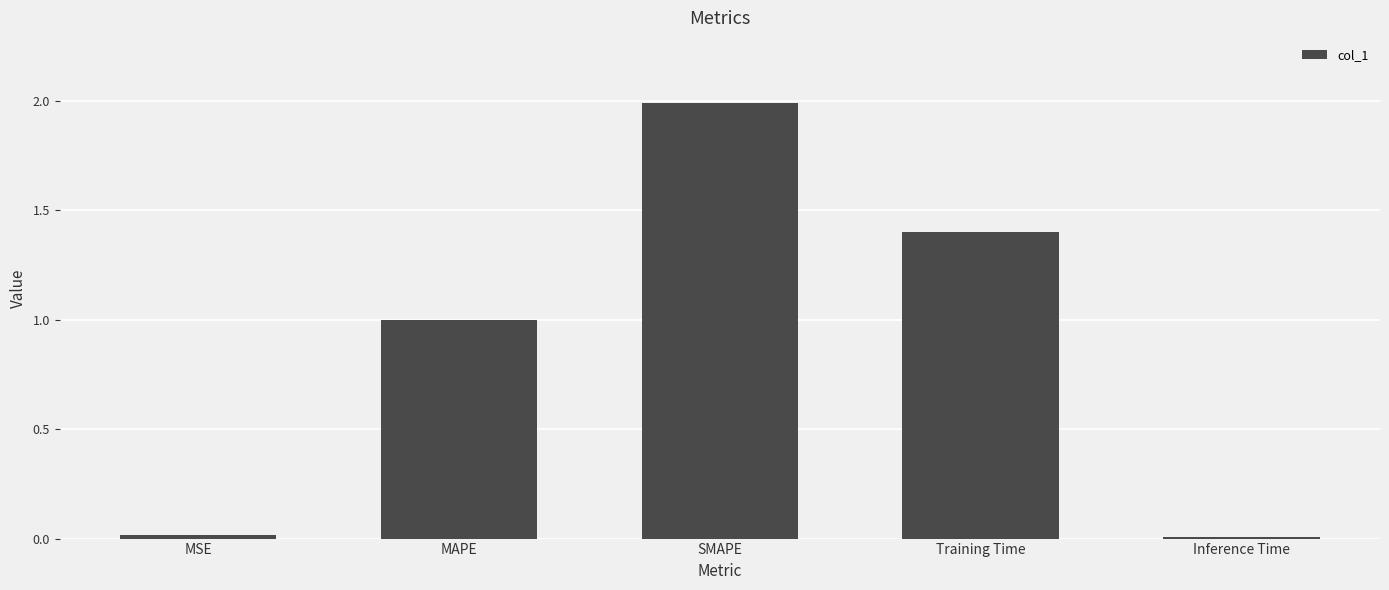

What is the sum of all values?

4.4